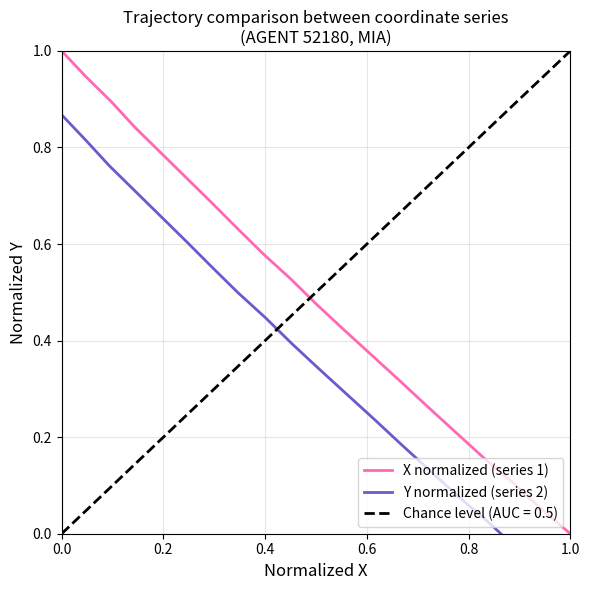

The value of X normalized (series 1) at 1.0 is -0.3. True or false?

False